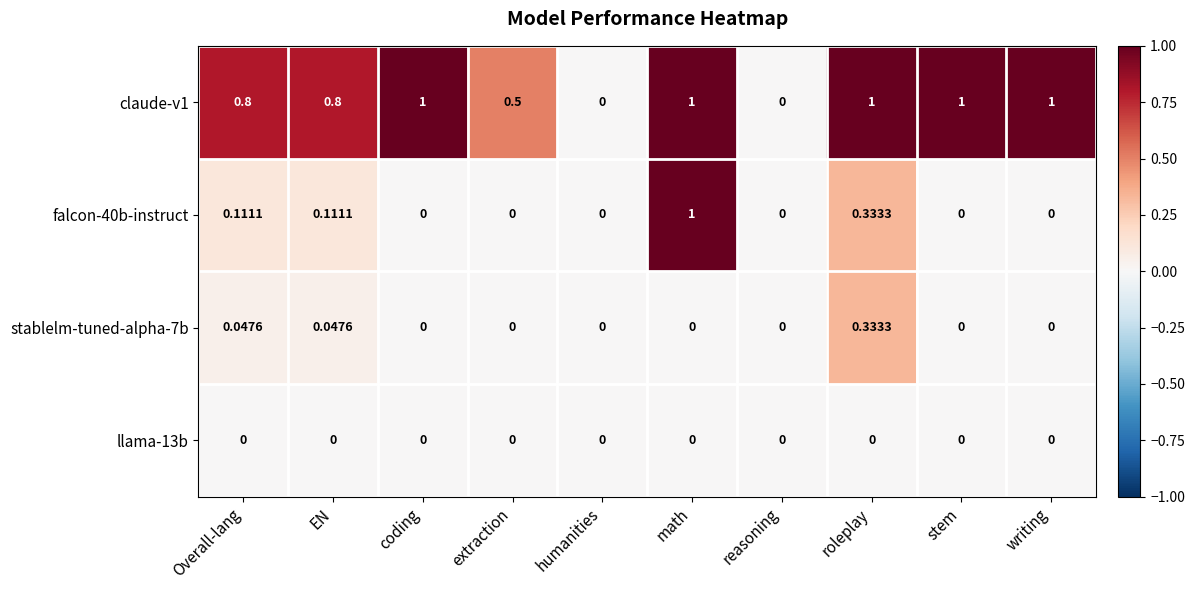

At which label does falcon-40b-instruct reach its peak?

math